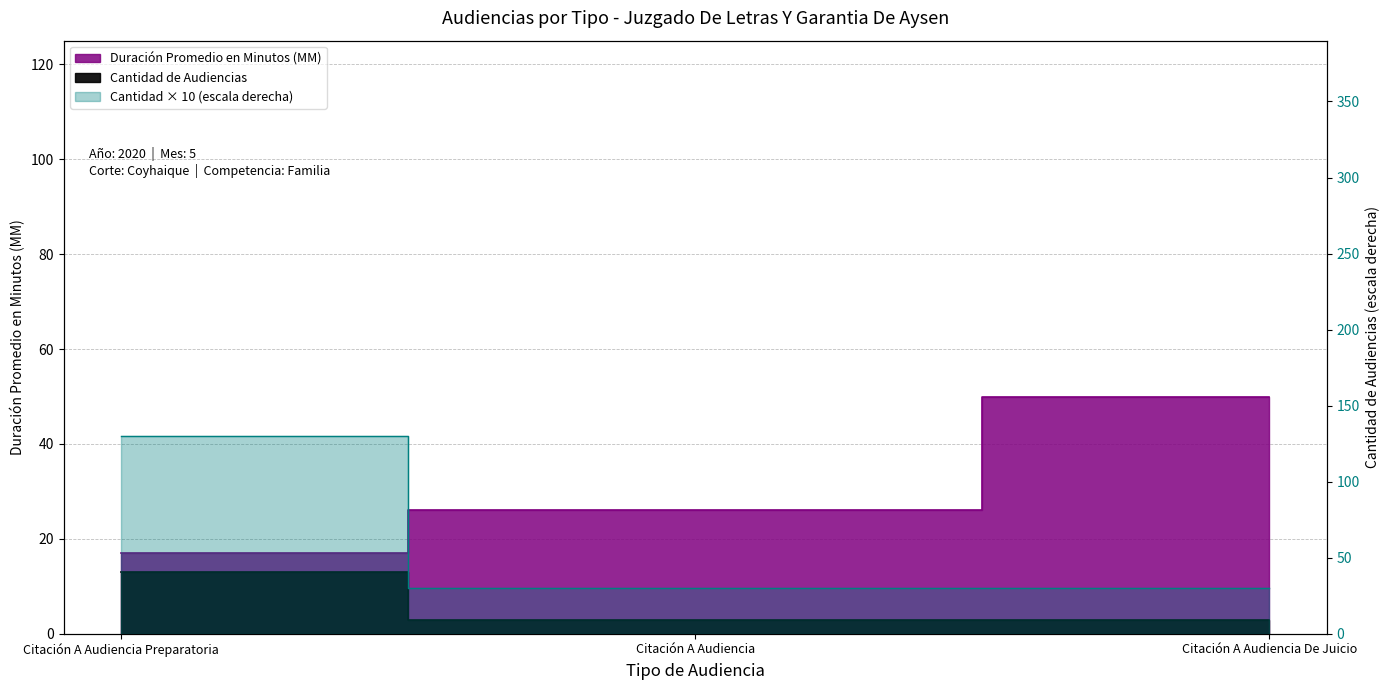

How many Duración Promedio en Minutos (MM) values are between 17 and 50?

3